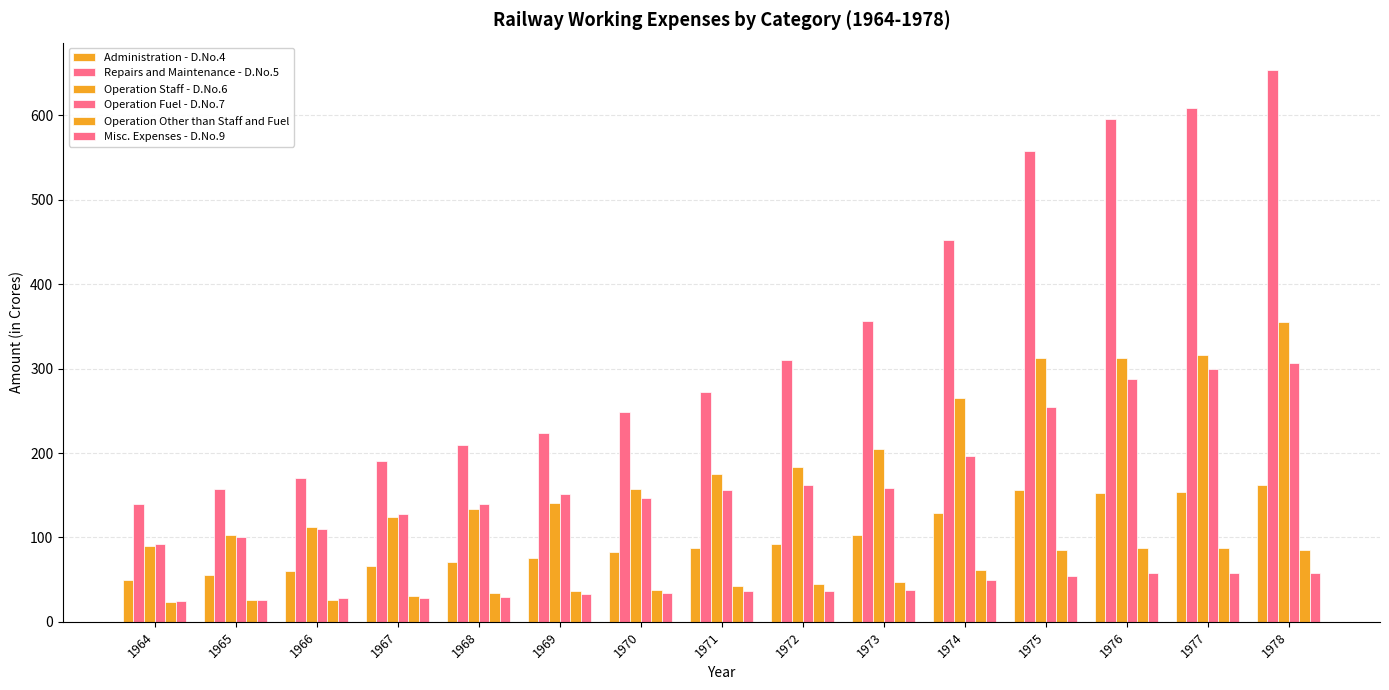

Reading right to left, extract all data points from this chart.

Administration - D.No.4: 1978=162.0	1977=153.9	1976=152.8	1975=155.9	1974=129.1	1973=102.3	1972=92.0	1971=87.6	1970=83.0	1969=75.2	1968=71.1	1967=66.4	1966=60.5	1965=55.6	1964=49.3
Repairs and Maintenance - D.No.5: 1978=653.6	1977=608.7	1976=595.6	1975=557.6	1974=452.7	1973=356.3	1972=309.9	1971=272.7	1970=248.5	1969=223.8	1968=209.1	1967=190.1	1966=169.9	1965=157.6	1964=139.4
Operation Staff - D.No.6: 1978=355.0	1977=316.2	1976=312.5	1975=312.3	1974=264.9	1973=205.3	1972=183.5	1971=175.8	1970=157.4	1969=141.4	1968=133.6	1967=123.8	1966=112.0	1965=102.5	1964=89.5
Operation Fuel - D.No.7: 1978=307.2	1977=299.2	1976=288.3	1975=254.5	1974=197.0	1973=158.8	1972=162.4	1971=155.9	1970=146.9	1969=151.2	1968=139.1	1967=127.8	1966=110.2	1965=101.0	1964=92.1
Operation Other than Staff and Fuel: 1978=84.7	1977=88.0	1976=87.6	1975=84.6	1974=61.1	1973=46.7	1972=44.7	1971=42.0	1970=38.0	1969=36.5	1968=34.3	1967=31.0	1966=26.4	1965=25.6	1964=23.7
Misc. Expenses - D.No.9: 1978=57.8	1977=58.0	1976=58.1	1975=54.4	1974=50.0	1973=37.2	1972=36.2	1971=36.7	1970=34.0	1969=33.1	1968=29.3	1967=28.2	1966=28.3	1965=26.4	1964=24.9